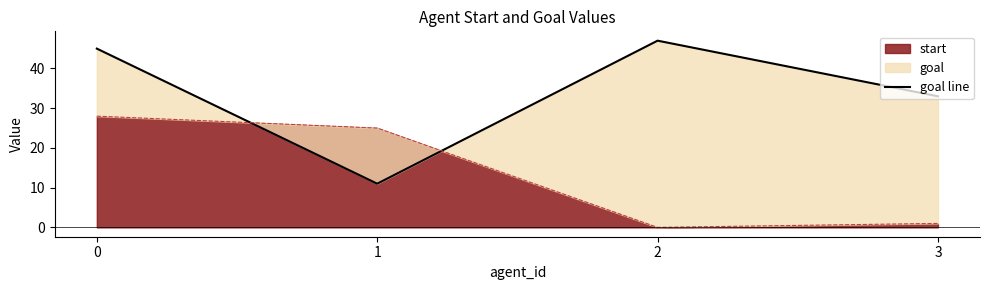

Where does the data first go above 45?

2